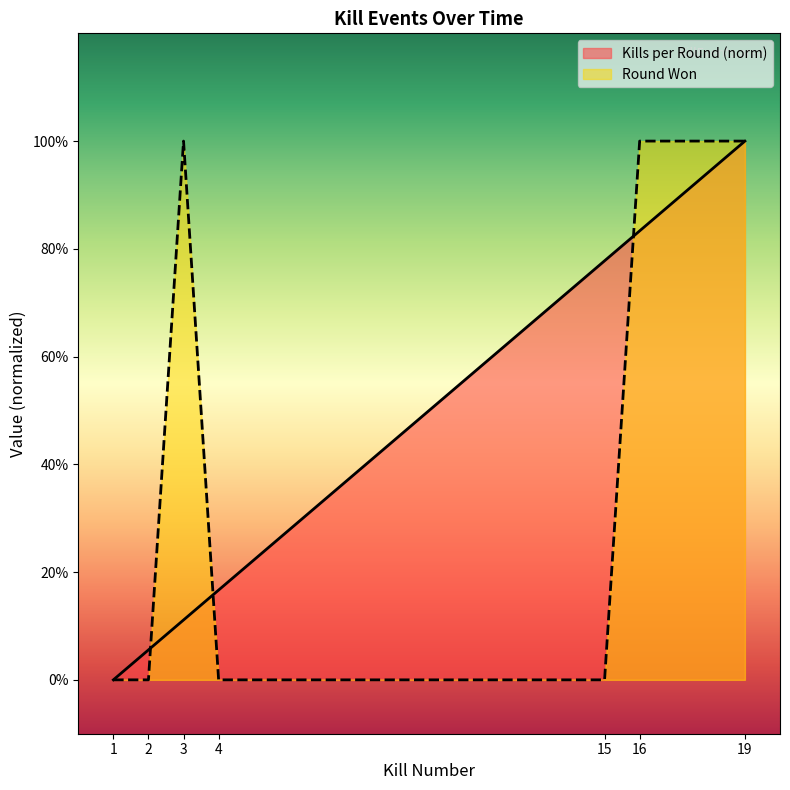

At which category is the sum across all series the highest?

19